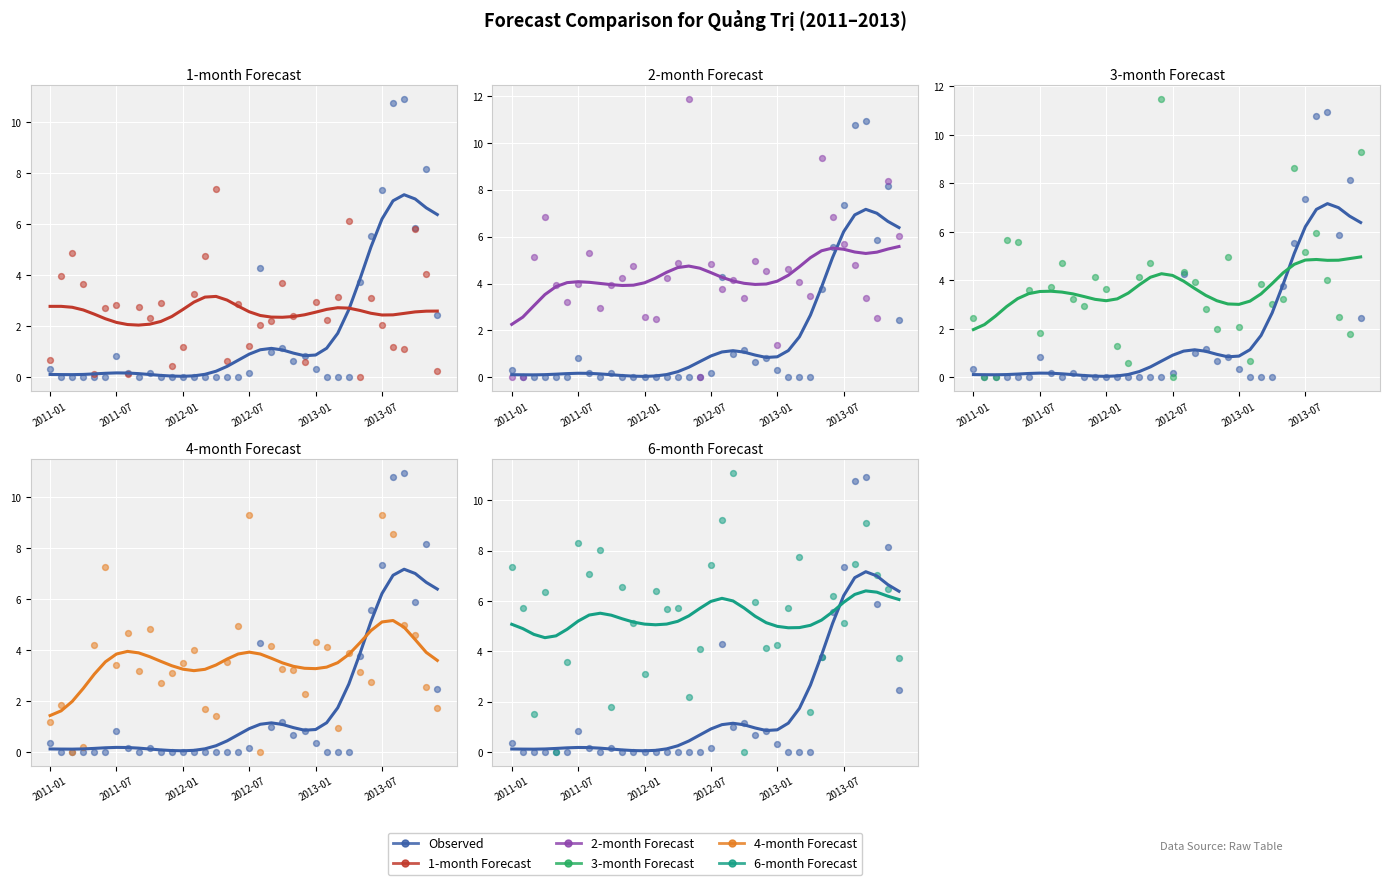

Which series reaches the maximum Y coordinate?

2-month